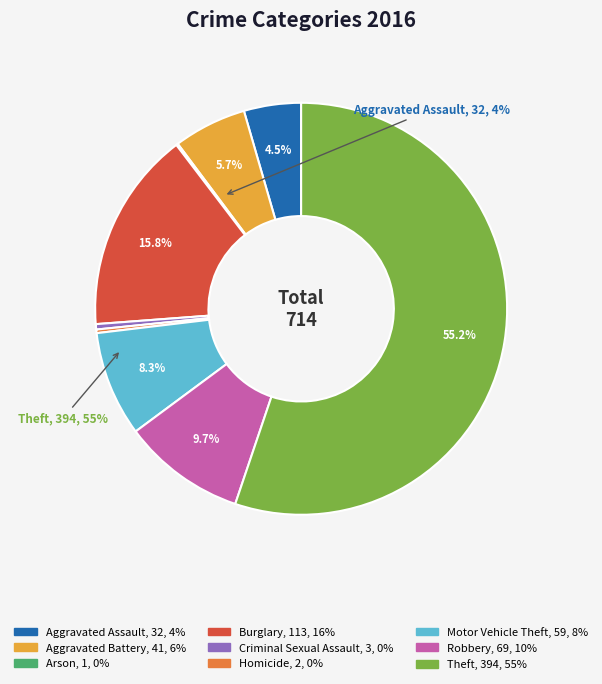

Does any single category account for the majority?

Yes